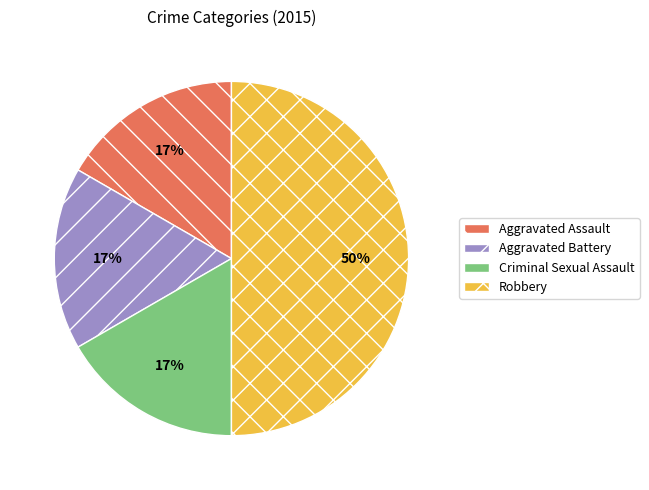

What is the largest slice in the pie chart?

Robbery